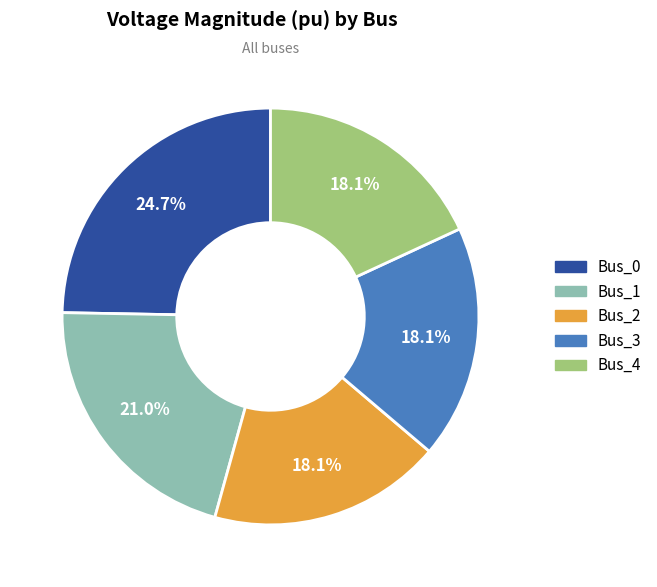

What percentage do Bus_4 and Bus_3 together represent?

36.2%